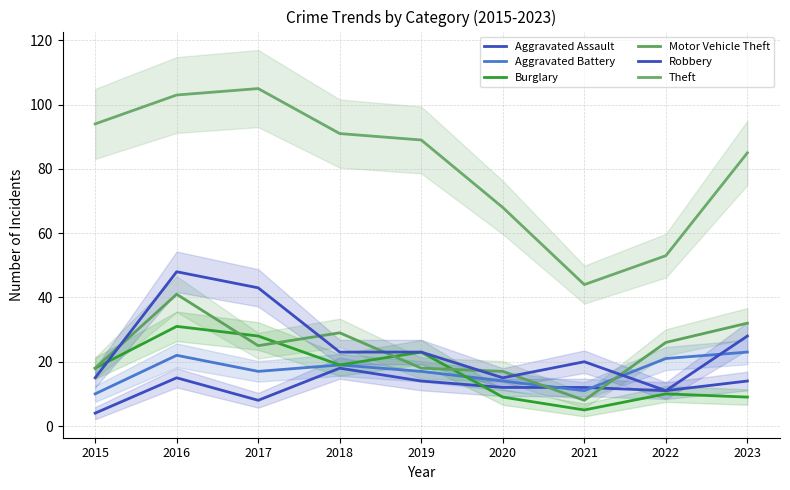

Is the value of Burglary at 2021 greater than the value of Aggravated Battery at 2020?

No